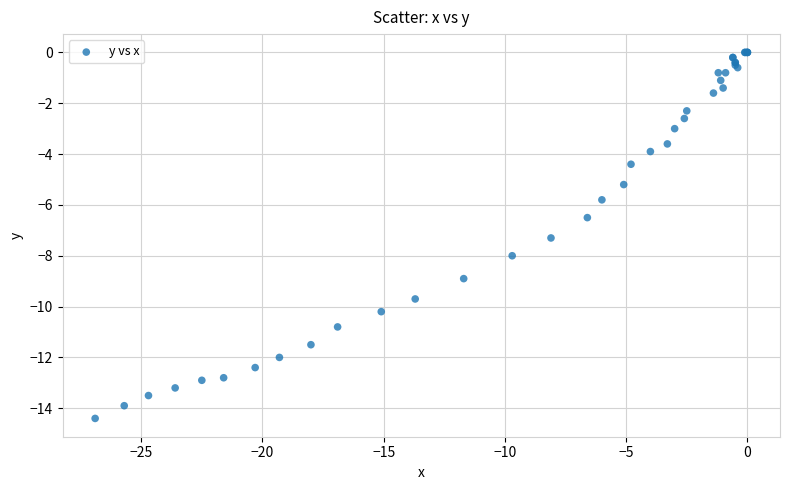

What Y value in the scatter plot is closest to -7?

-7.3